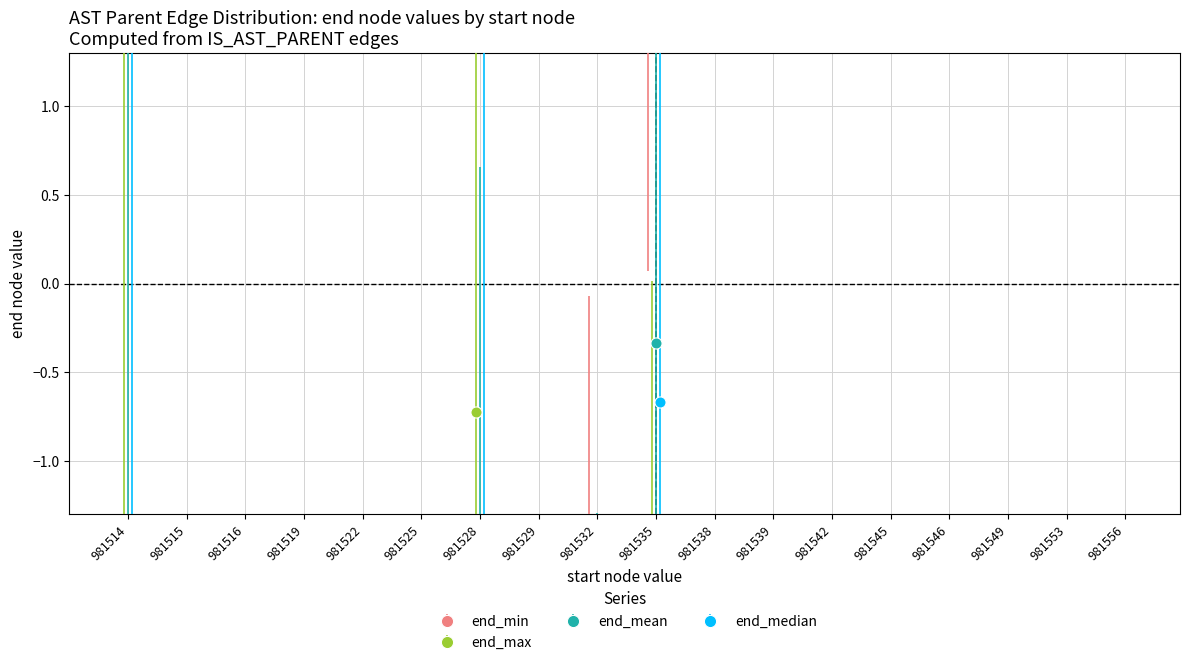

Count the number of data series in this chart.

4